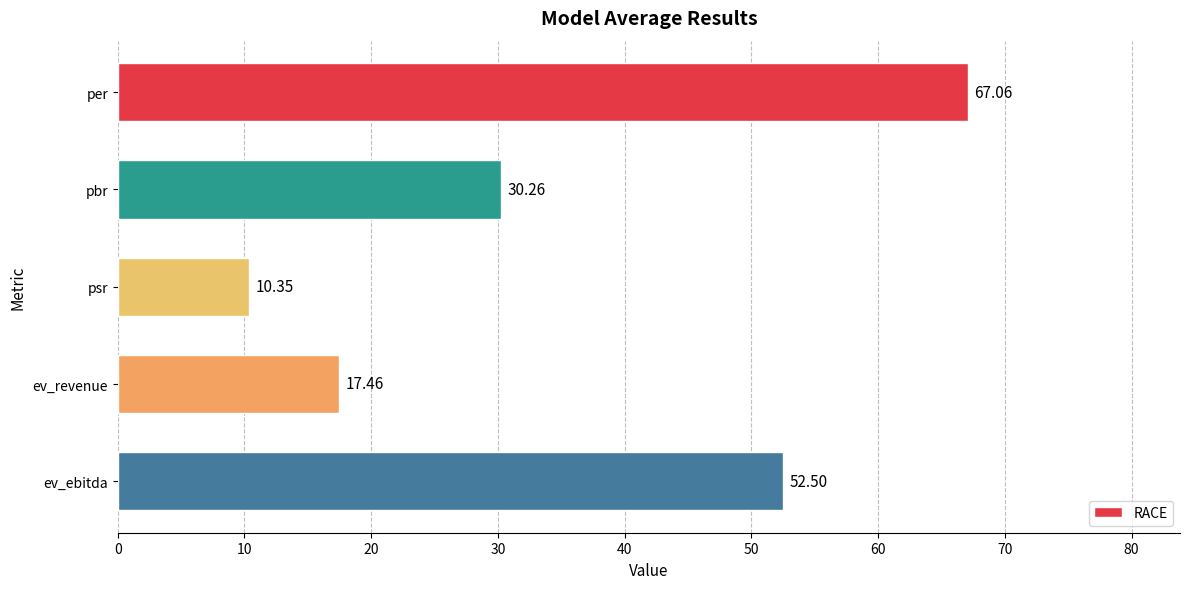

What is the average value?

35.5